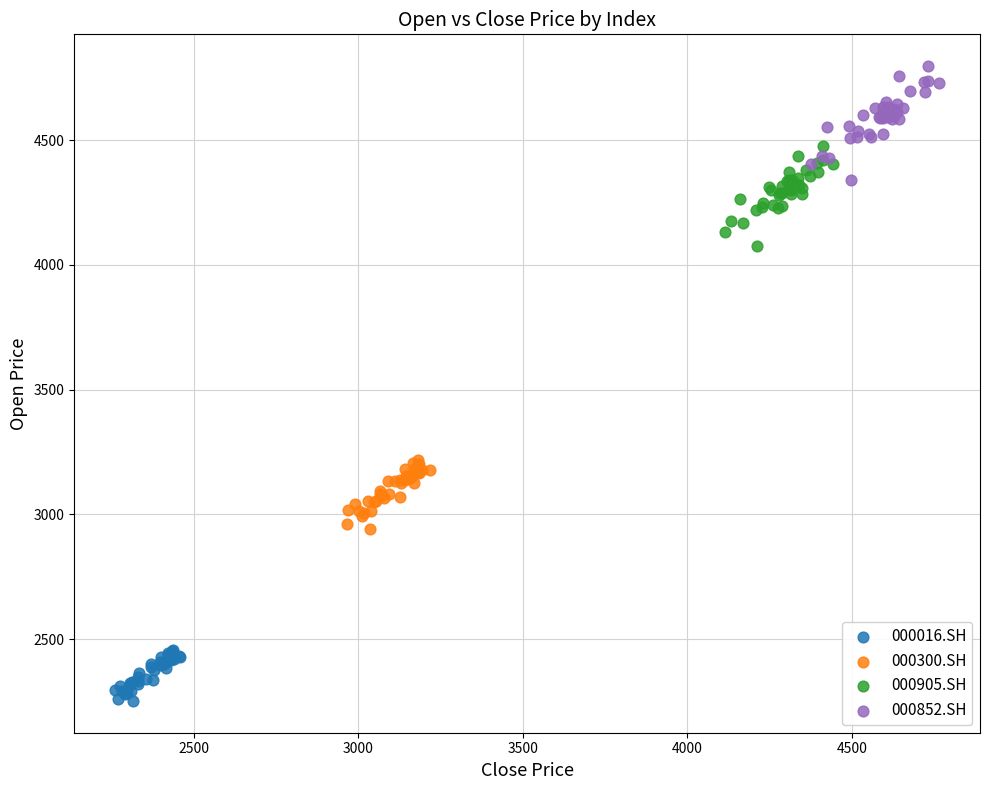

Which series reaches the minimum Y coordinate?

000016.SH